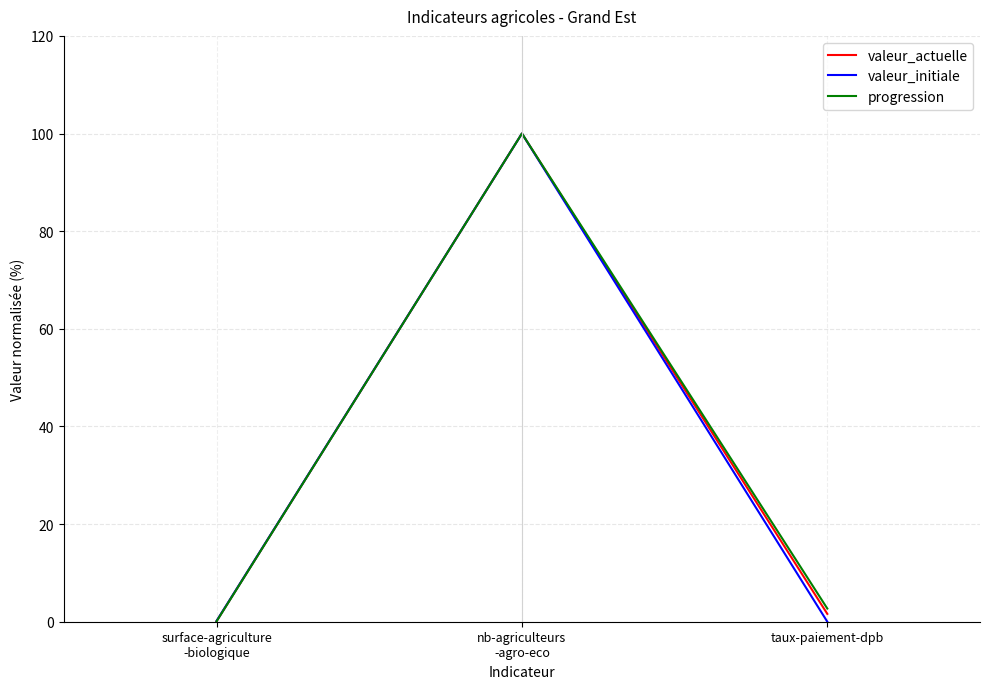

At which label is valeur_initiale closest to 50?

surface-agriculture
-biologique